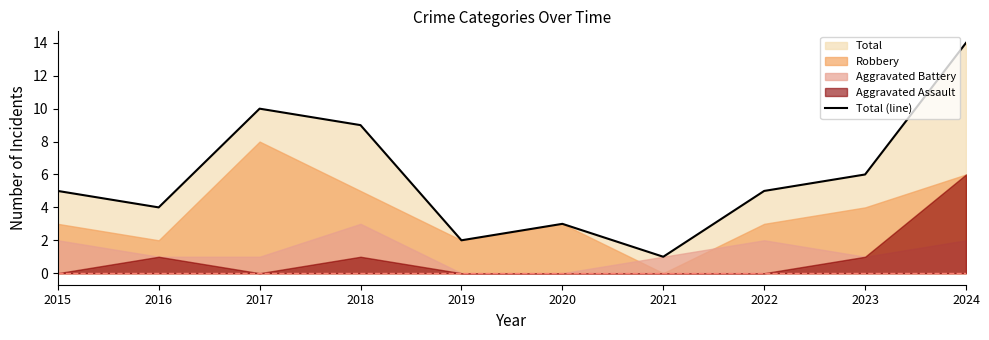

What is the sum of all values?

59